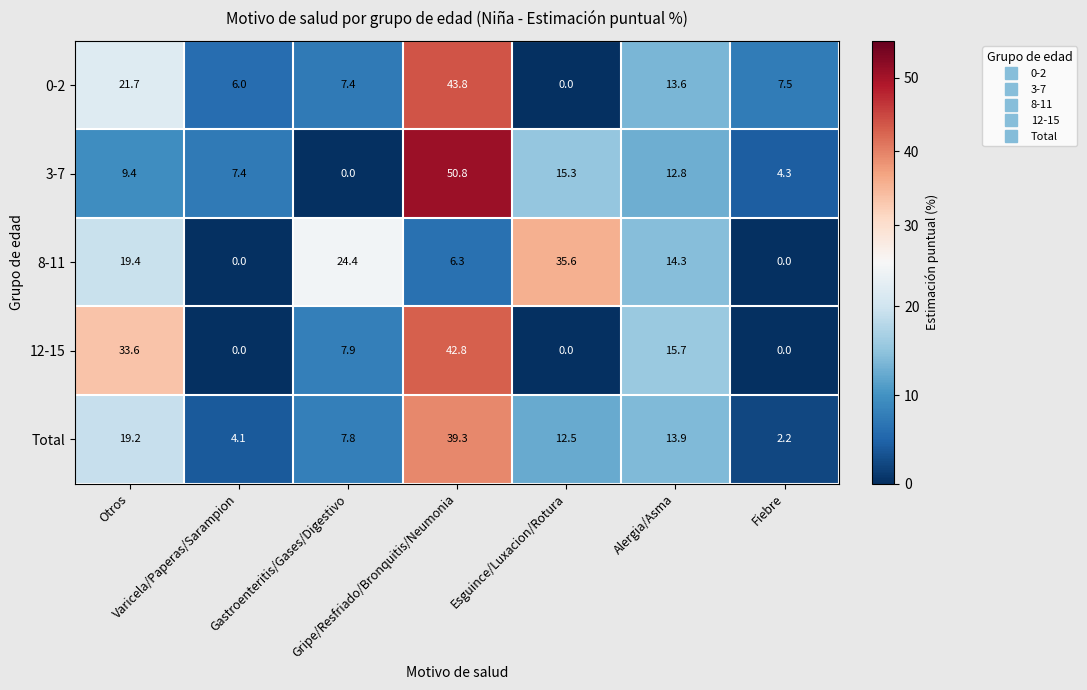

List the series in order of their peak value, highest first.

3-7, 0-2, 12-15, Total, 8-11